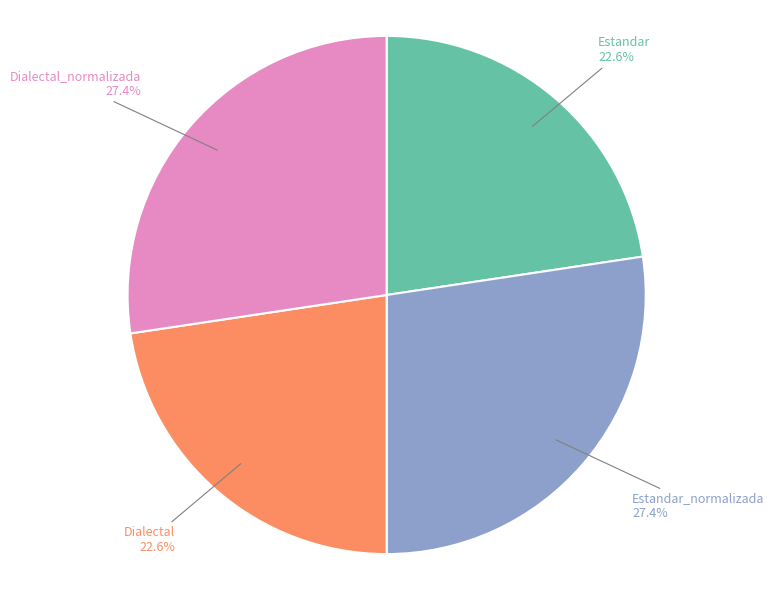

How many segments does this pie chart have?

4